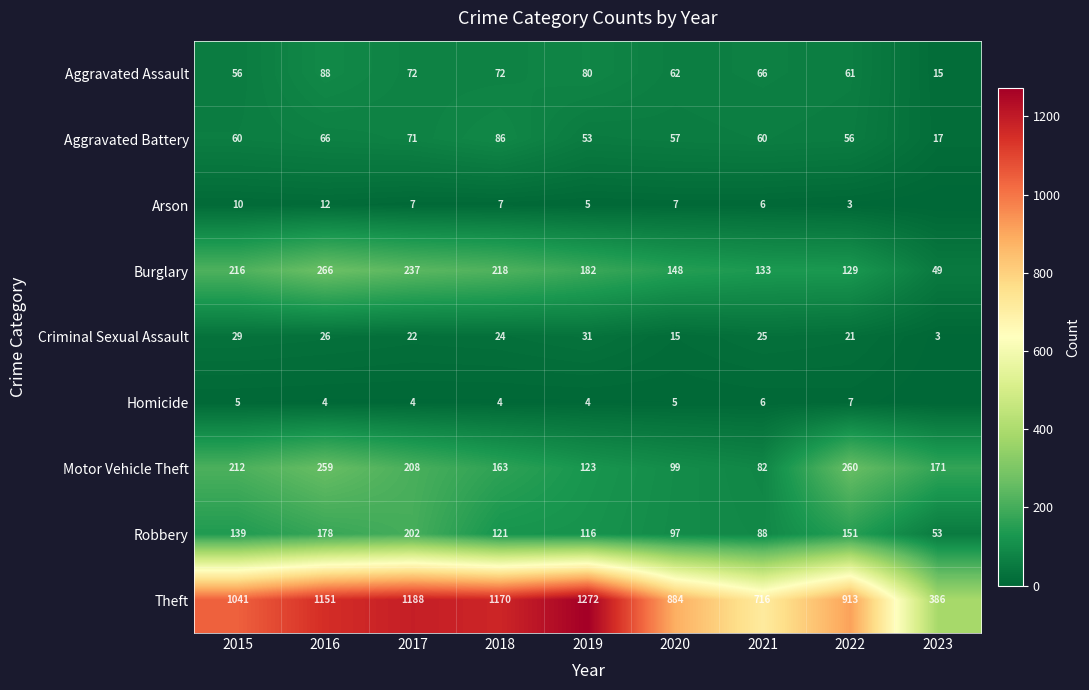

Where is Aggravated Assault nearest to the value 51?

2015